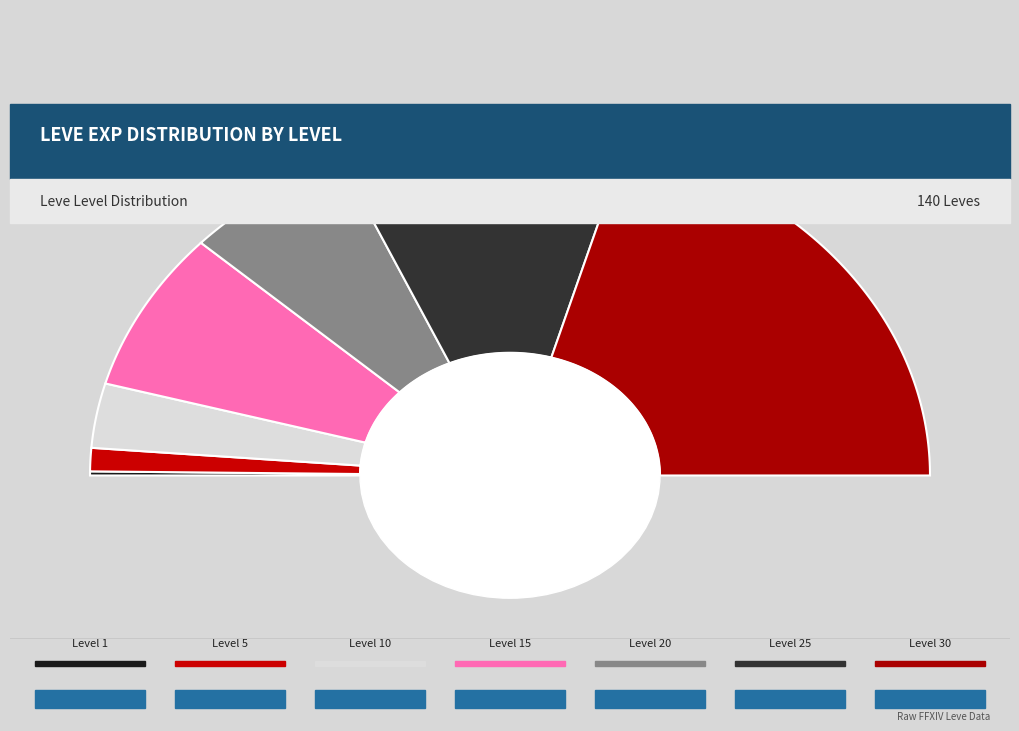

How much of the chart is everything except Level 1?

99.6%